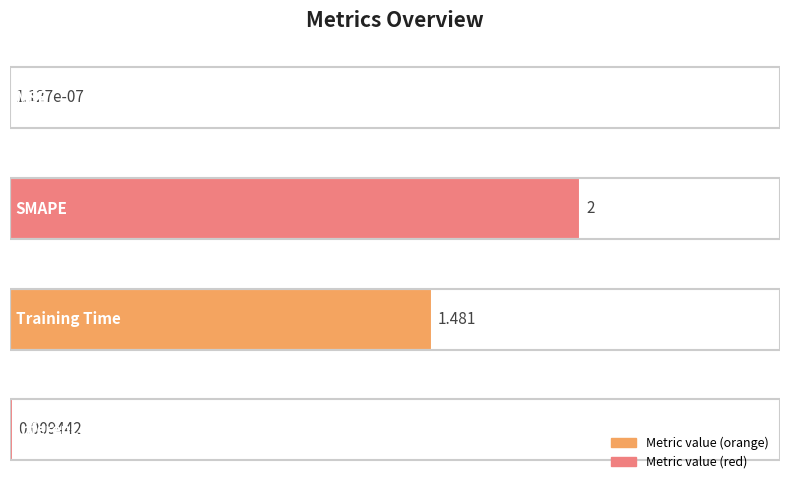

Count the number of data series in this chart.

1